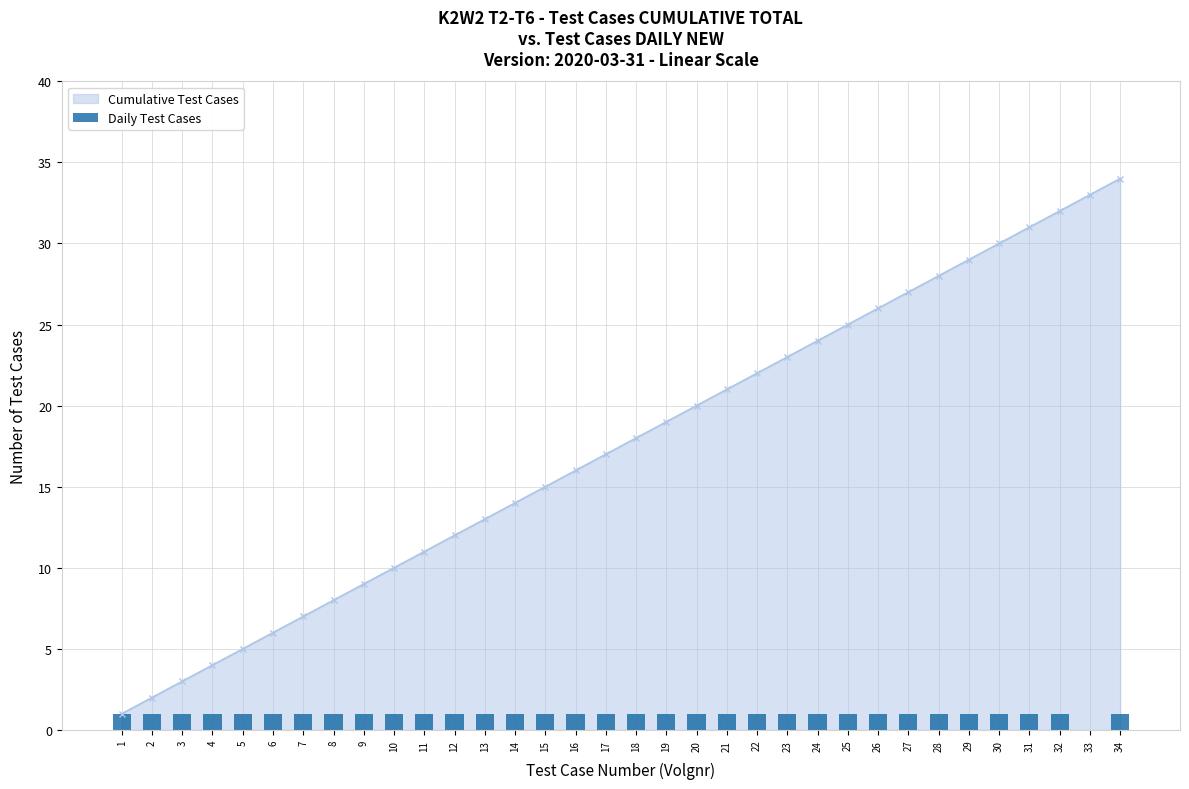

List the labels in order of value, smallest first.

33, 1, 2, 3, 4, 5, 6, 7, 8, 9, 10, 11, 12, 13, 14, 15, 16, 17, 18, 19, 20, 21, 22, 23, 24, 25, 26, 27, 28, 29, 30, 31, 32, 34